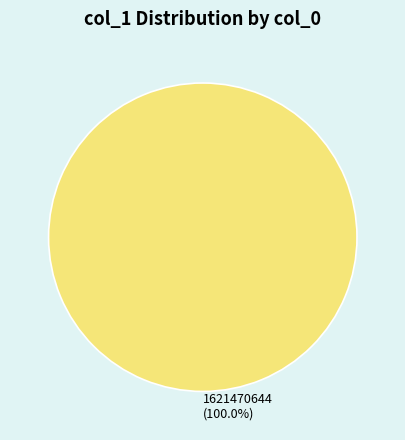

Rank the categories by value from lowest to highest.

1621470644